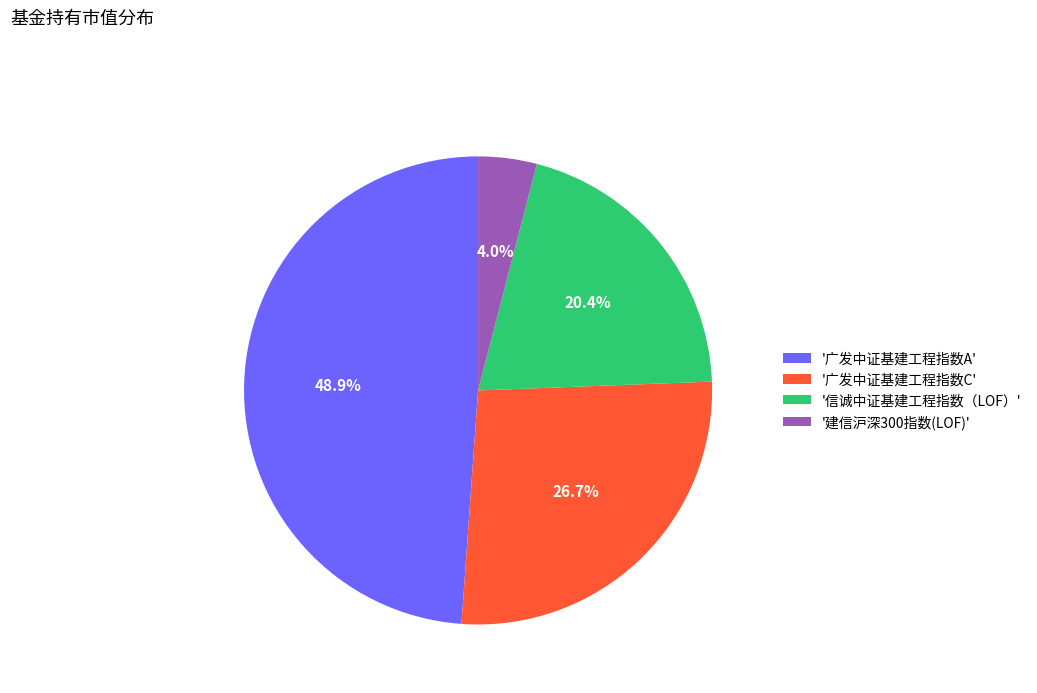

How many slices are in this pie chart?

4